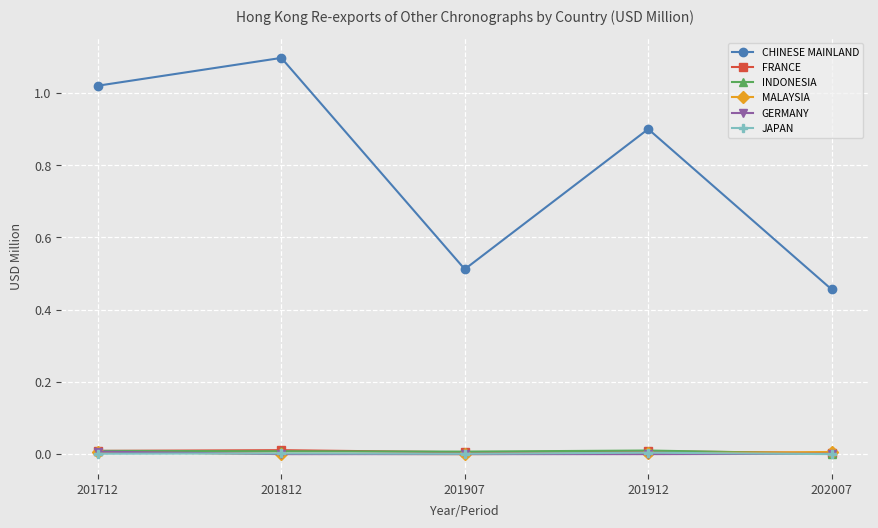

Is it true that CHINESE MAINLAND equals 1.1 at 201812?

True